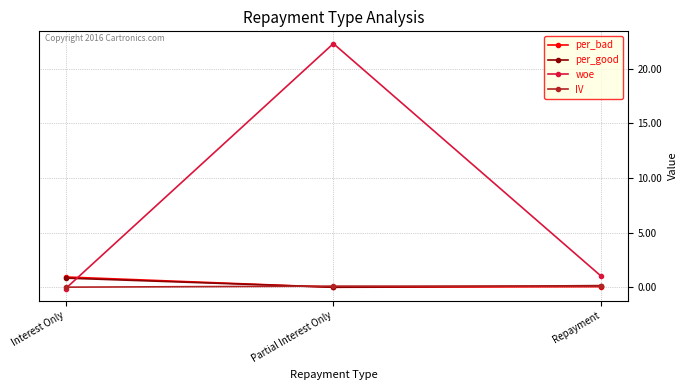

True or false: per_good has a value of 0.0 at Partial Interest Only.

True